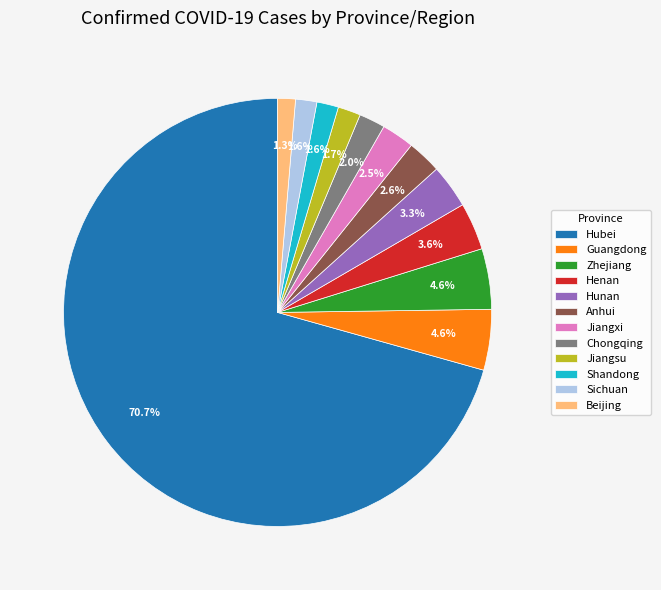

Which category has the biggest portion of the pie?

Hubei